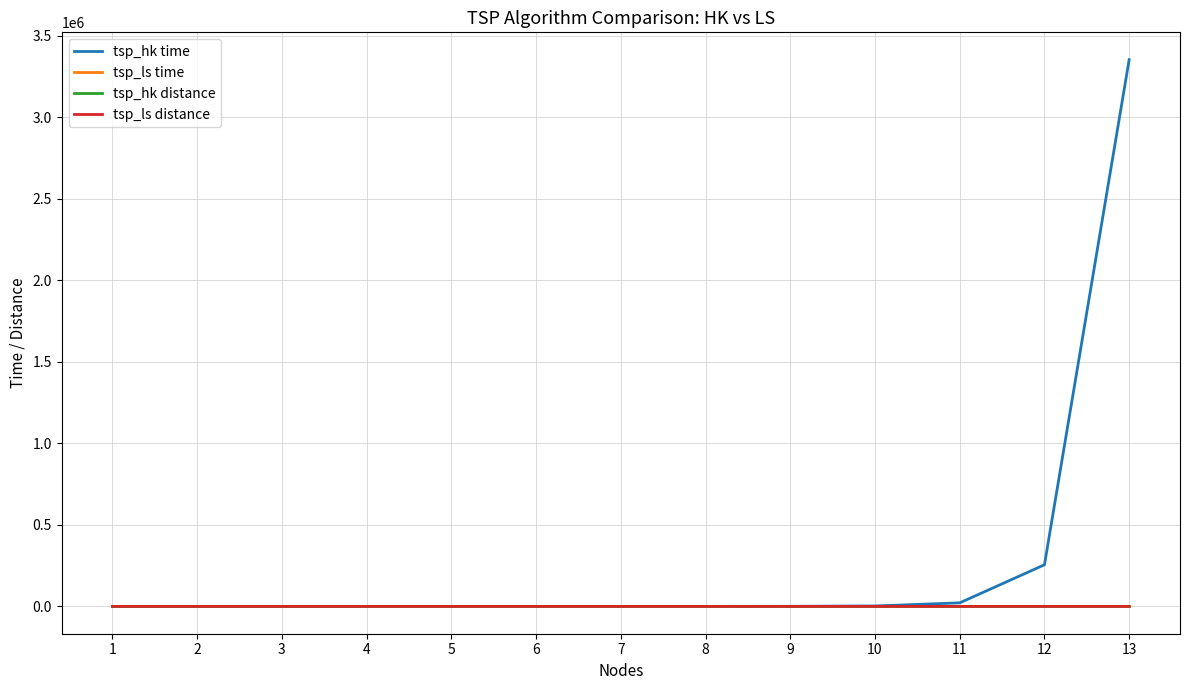

What is the difference between the maximum and minimum values in the tsp_hk distance series?

22.0